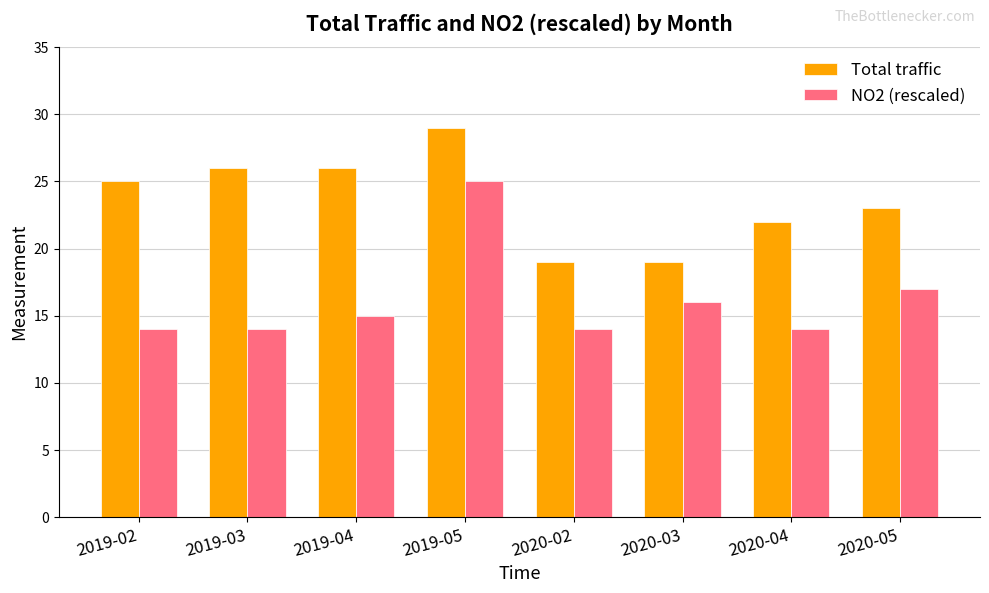

Reading right to left, list all the values displayed in this chart.

Total traffic: 2020-05=23	2020-04=22	2020-03=19	2020-02=19	2019-05=29	2019-04=26	2019-03=26	2019-02=25
NO2 (rescaled): 2020-05=17	2020-04=14	2020-03=16	2020-02=14	2019-05=25	2019-04=15	2019-03=14	2019-02=14